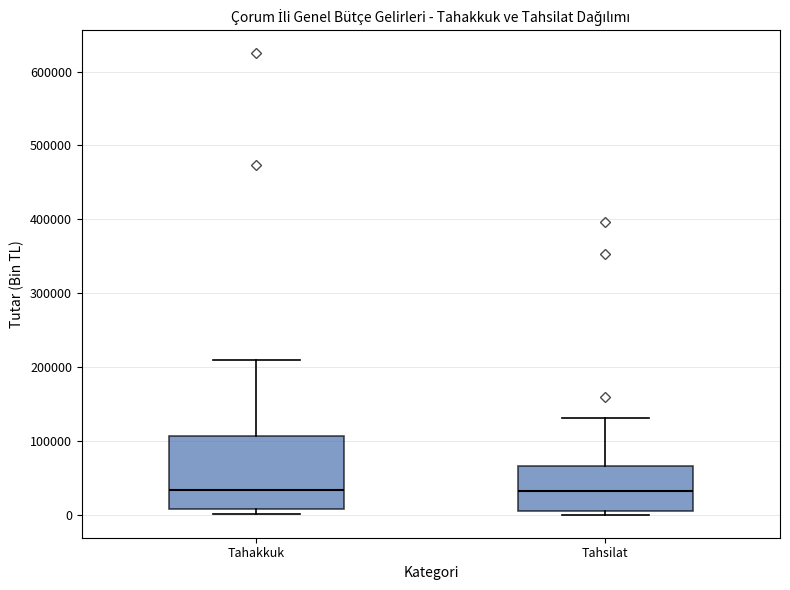

Which box is the tallest, from its lower edge to its upper edge?

Tahakkuk